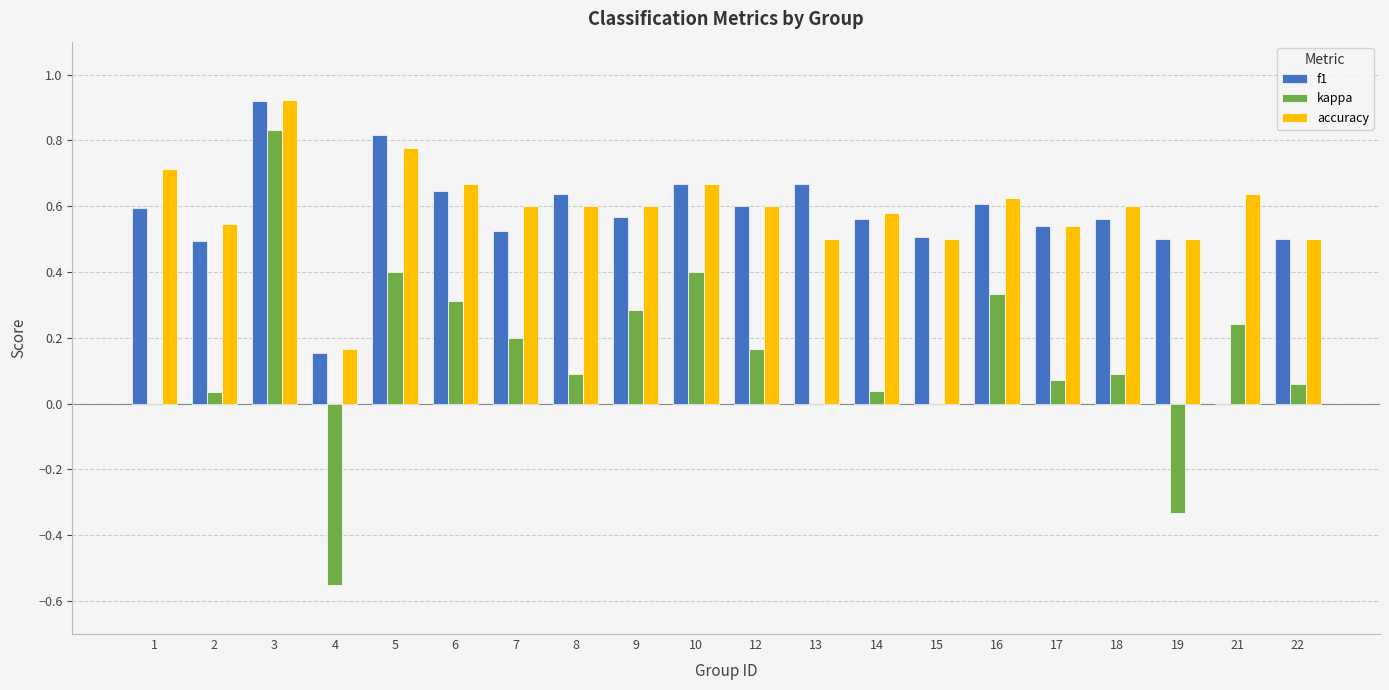

Which category has the highest value across all series?

3